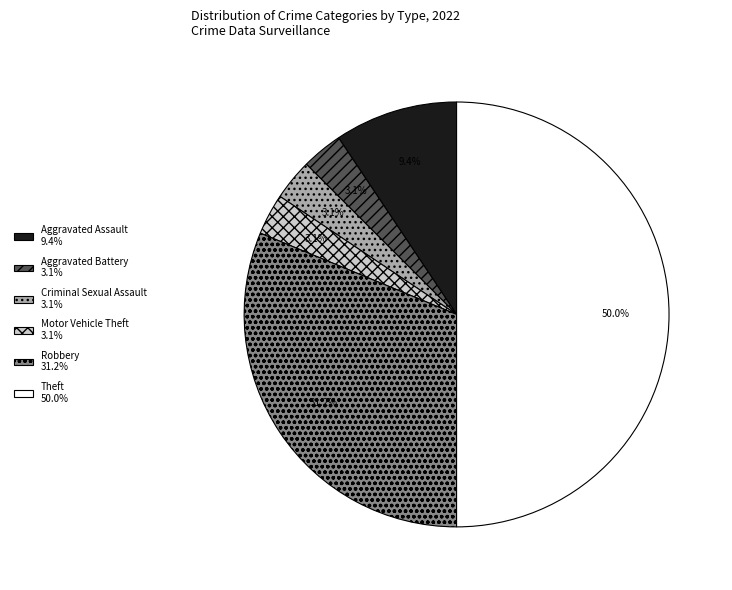

To the nearest percent, what portion does Theft represent?

50%